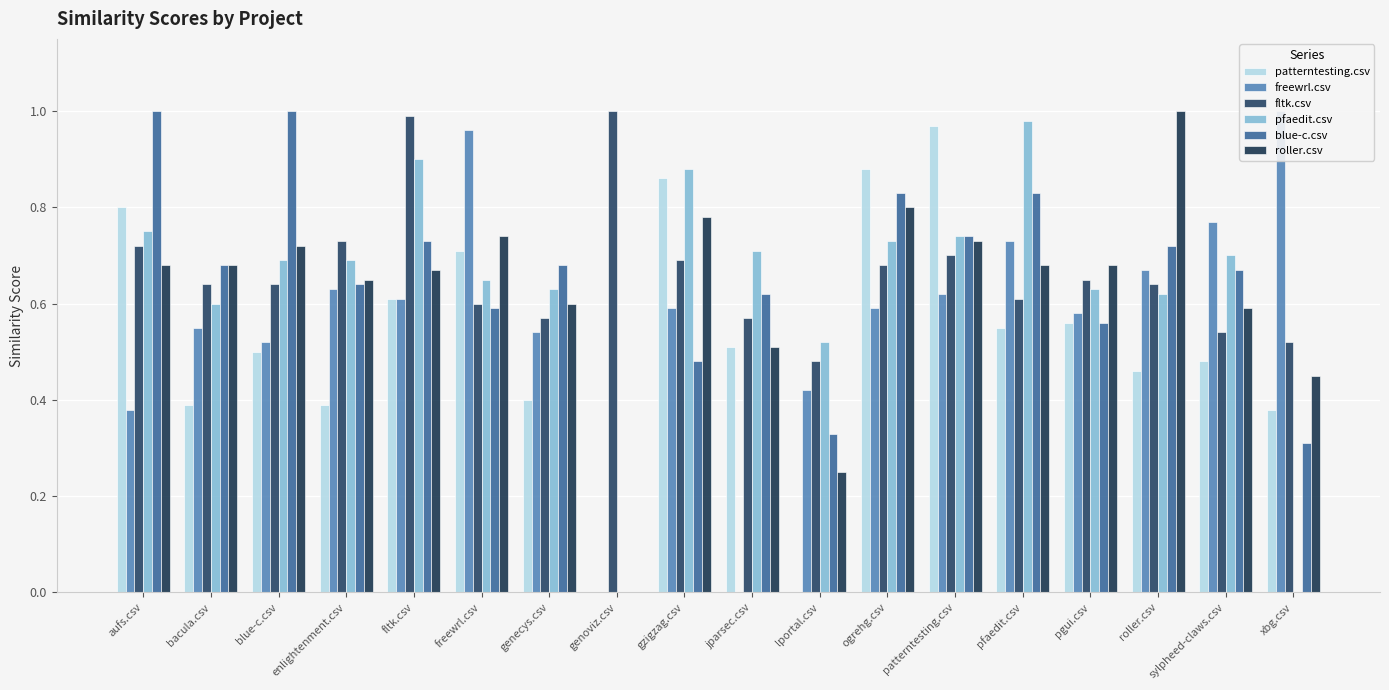

Reading left to right, list all the values displayed in this chart.

patterntesting.csv: 0.8	0.4	0.5	0.4	0.6	0.7	0.4	0.0	0.9	0.5	0.0	0.9	1.0	0.6	0.6	0.5	0.5	0.4
freewrl.csv: 0.4	0.6	0.5	0.6	0.6	1.0	0.5	0.0	0.6	0.0	0.4	0.6	0.6	0.7	0.6	0.7	0.8	1.0
fltk.csv: 0.7	0.6	0.6	0.7	1.0	0.6	0.6	1.0	0.7	0.6	0.5	0.7	0.7	0.6	0.7	0.6	0.5	0.5
pfaedit.csv: 0.8	0.6	0.7	0.7	0.9	0.7	0.6	0.0	0.9	0.7	0.5	0.7	0.7	1.0	0.6	0.6	0.7	0.0
blue-c.csv: 1.0	0.7	1.0	0.6	0.7	0.6	0.7	0.0	0.5	0.6	0.3	0.8	0.7	0.8	0.6	0.7	0.7	0.3
roller.csv: 0.7	0.7	0.7	0.7	0.7	0.7	0.6	0.0	0.8	0.5	0.2	0.8	0.7	0.7	0.7	1.0	0.6	0.5